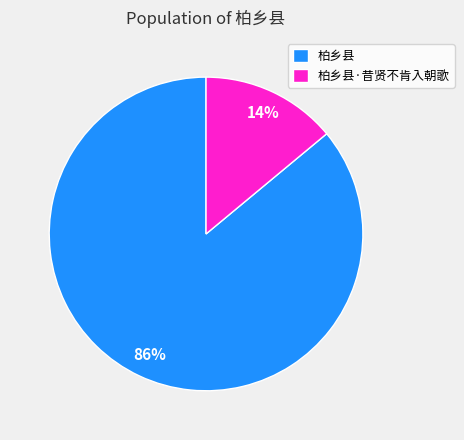

Rank the categories by value from highest to lowest.

柏乡县, 柏乡县·昔贤不肯入朝歌